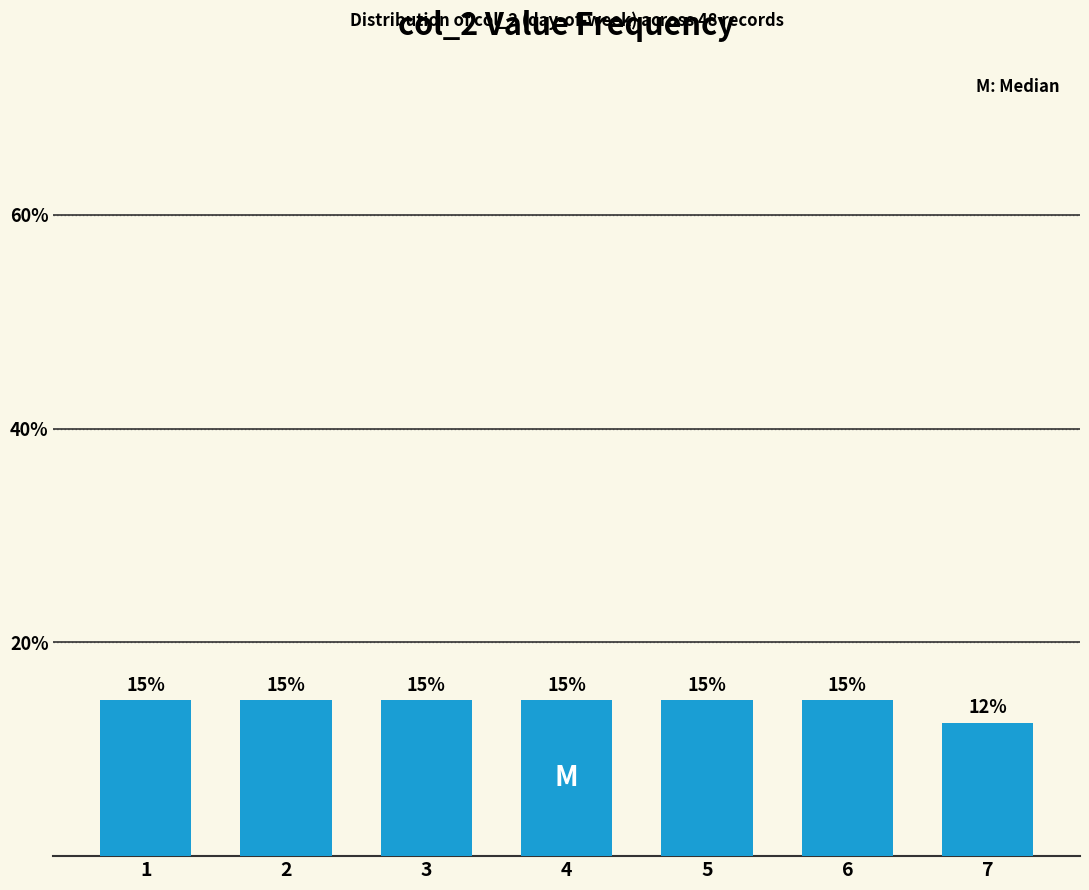

What is the value of the 3rd bar from the left?

14.6